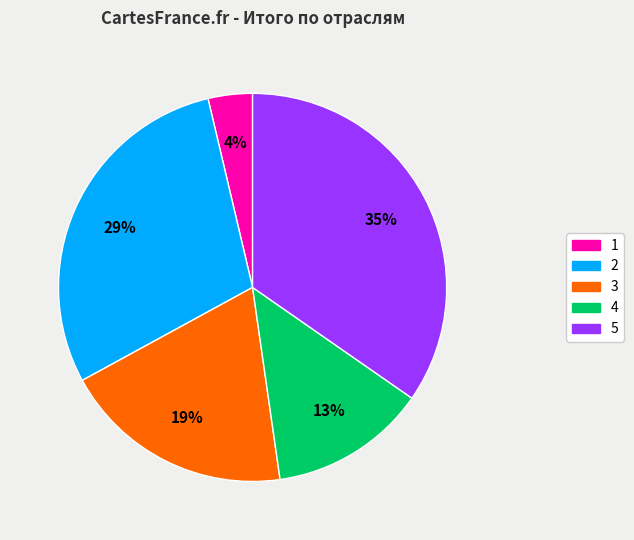

Is the sum of 1 and 4 greater than half?

No